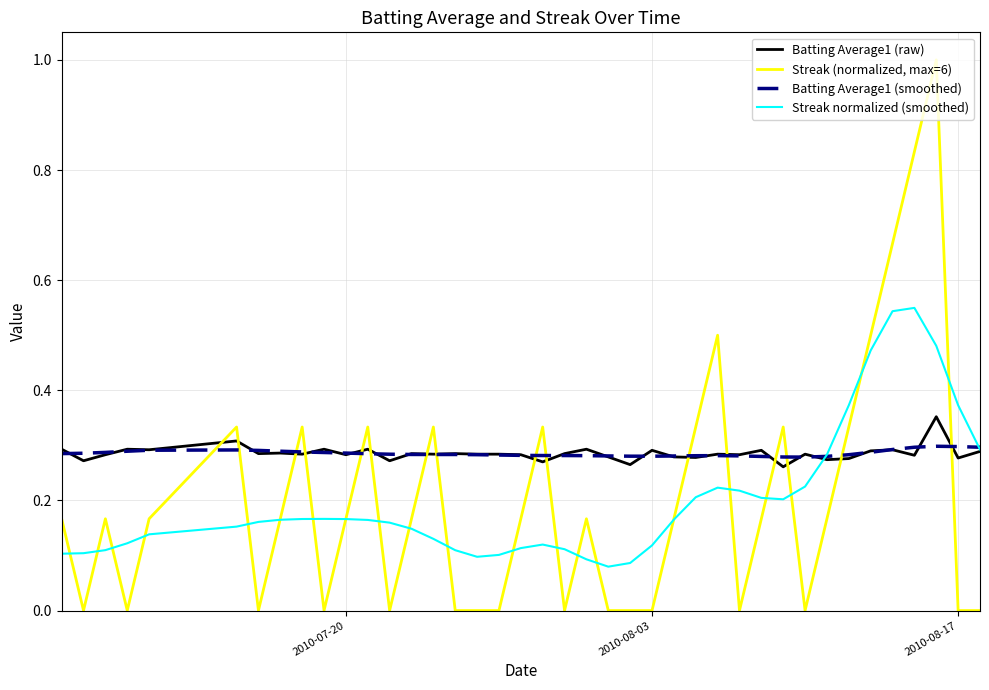

Which series has the largest range (max minus min)?

Streak (normalized, max=6)